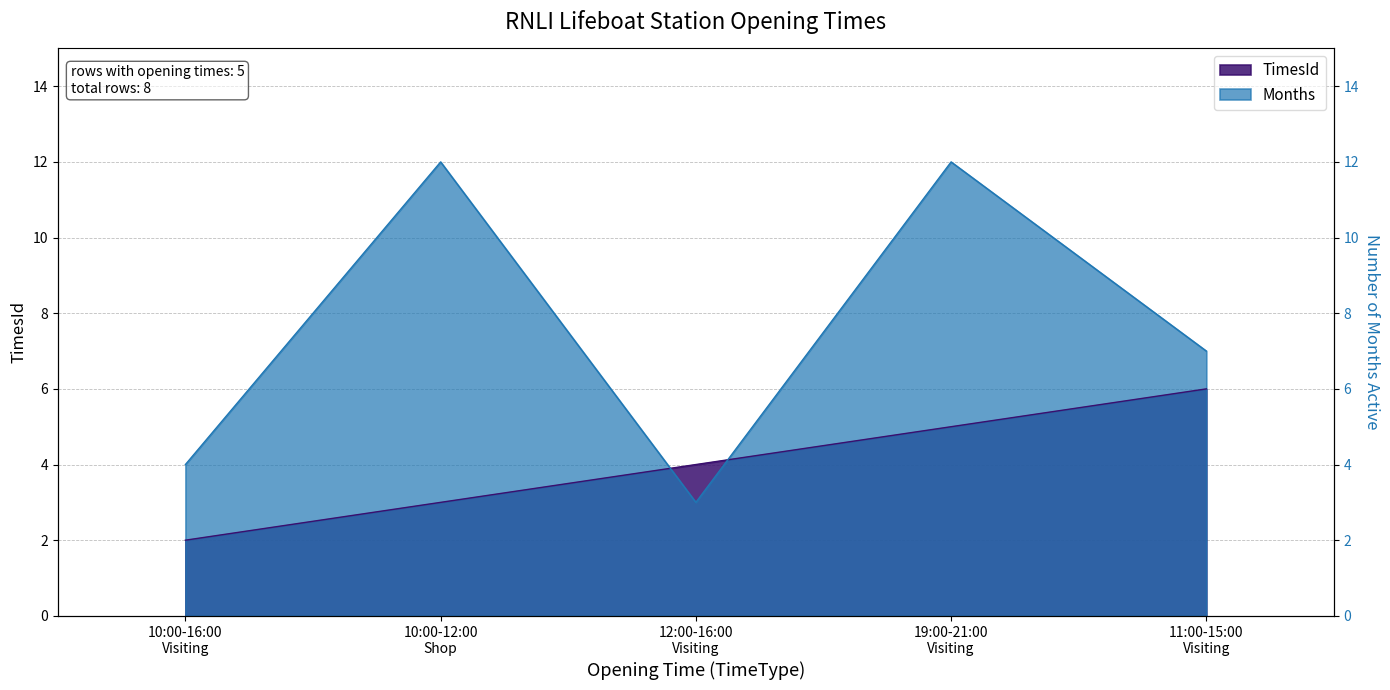

List the series in order of their peak value, highest first.

Months, TimesId